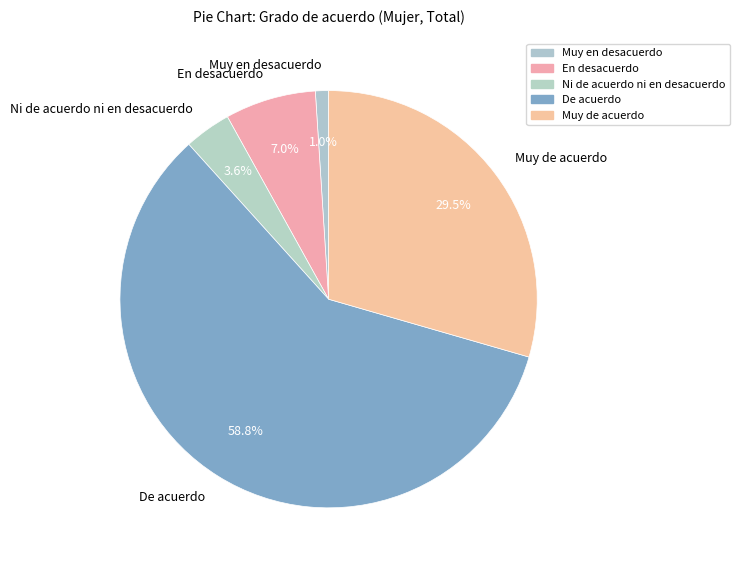

What is the total percentage of En desacuerdo and De acuerdo?

65.9%